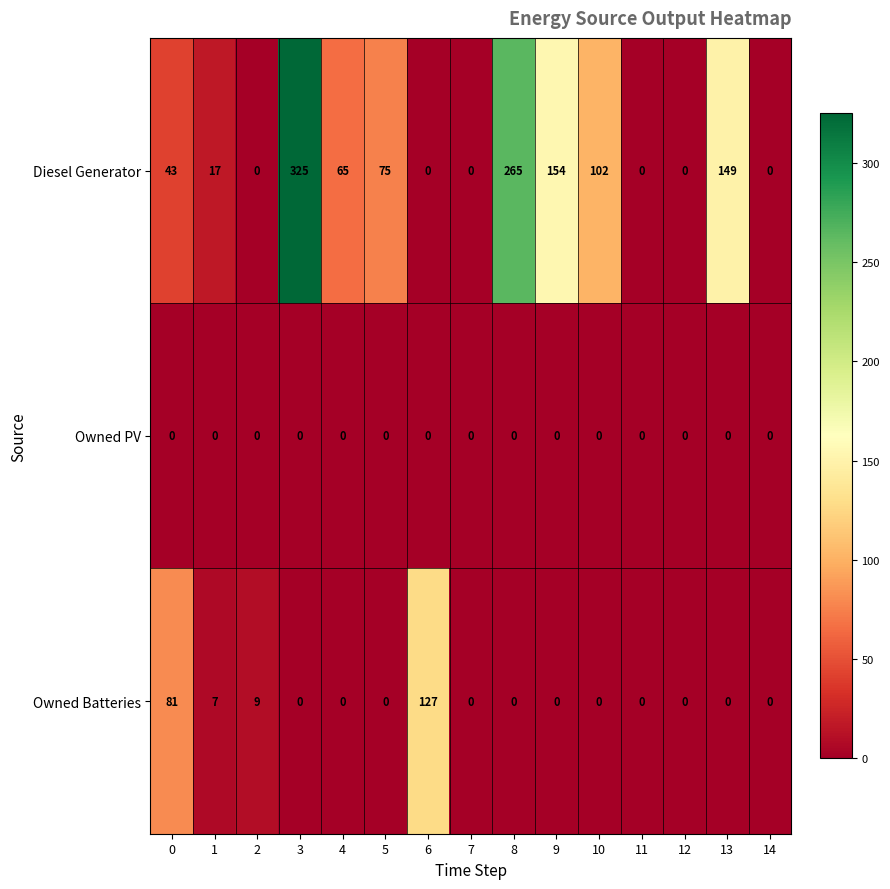

Which series changed the most between 0 and 6?

Owned Batteries